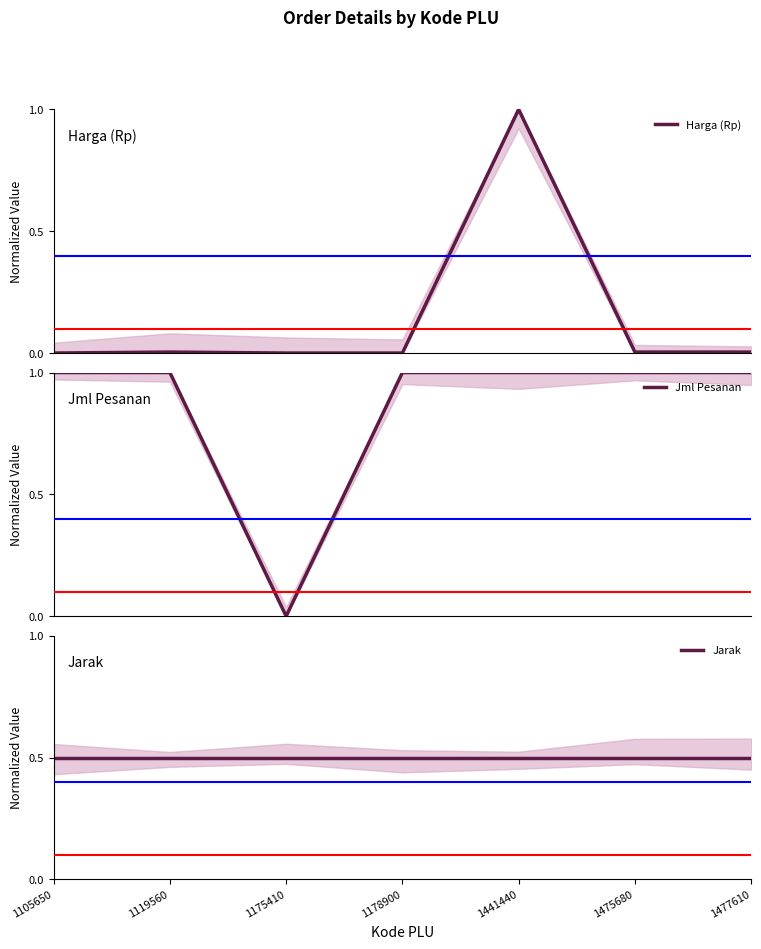

Between which two adjacent categories do Harga (Rp) and Jarak first intersect?

1178900 and 1441440